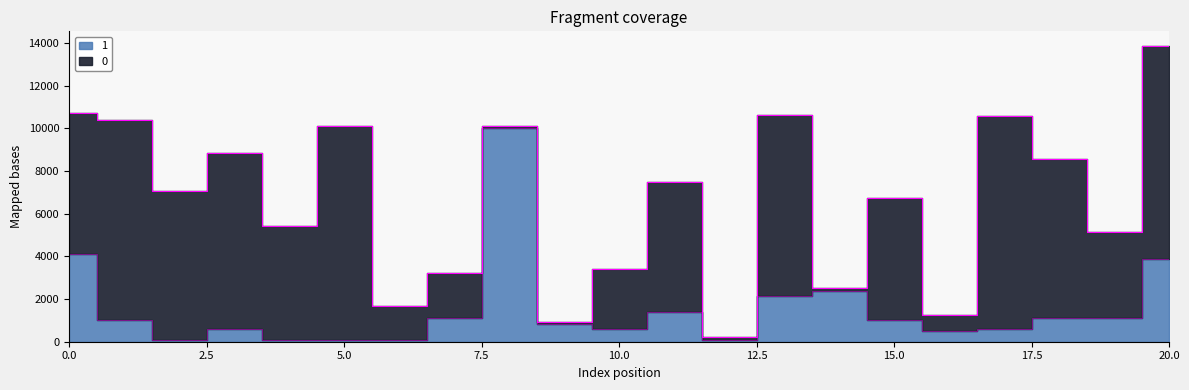

The value at 8 is 16787.1. True or false?

False